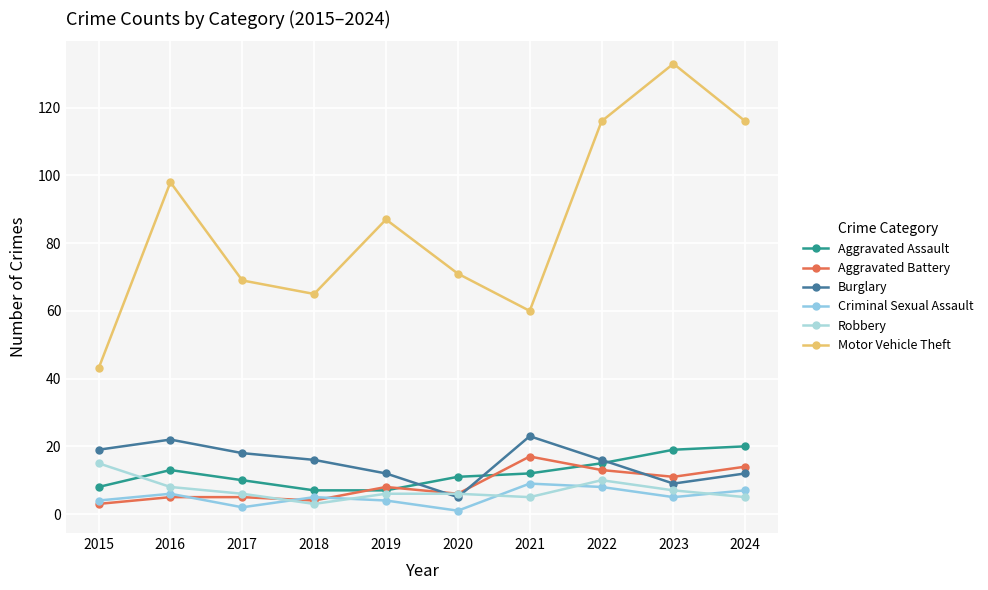

True or false: Motor Vehicle Theft and Robbery intersect in this chart.

False